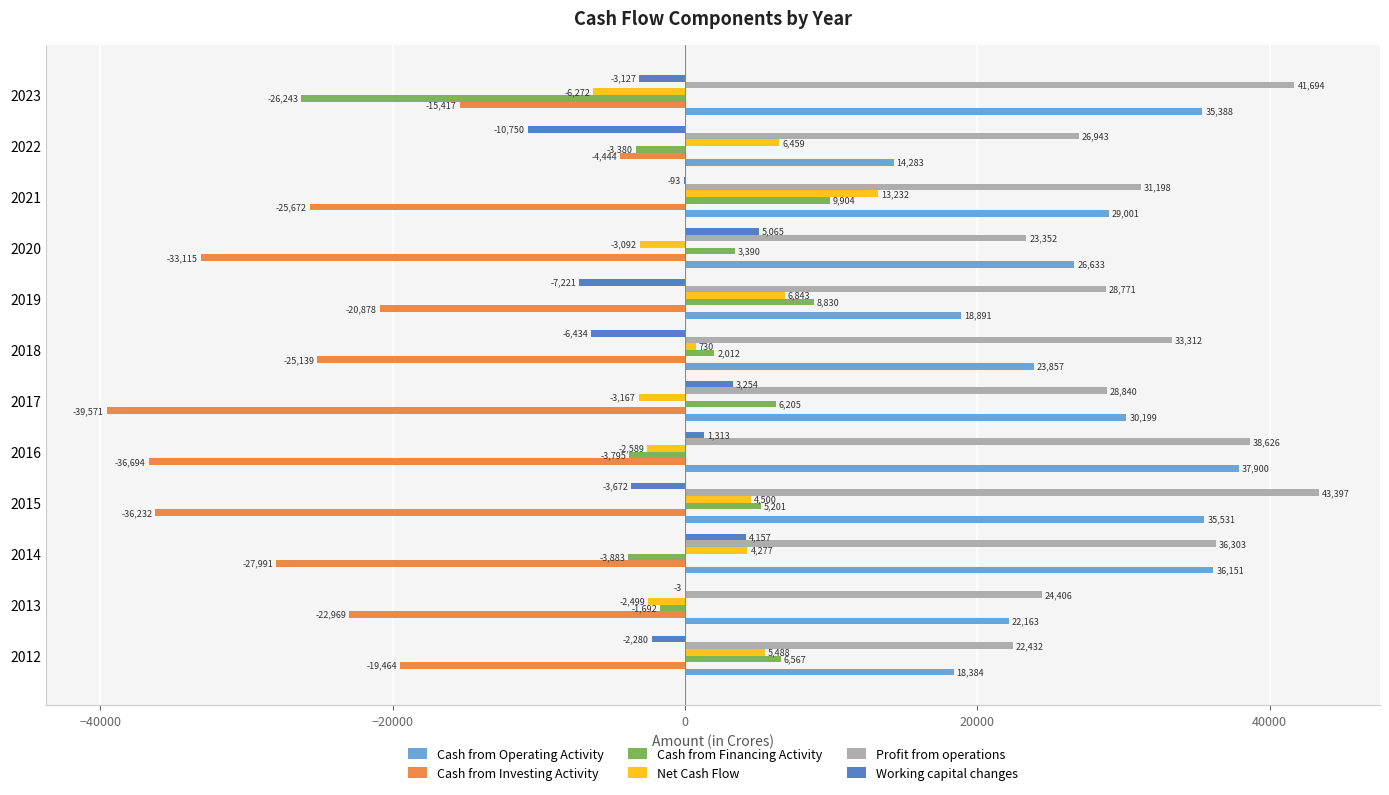

What is the sum of the Working capital changes values at 2013 and 2014?

4154